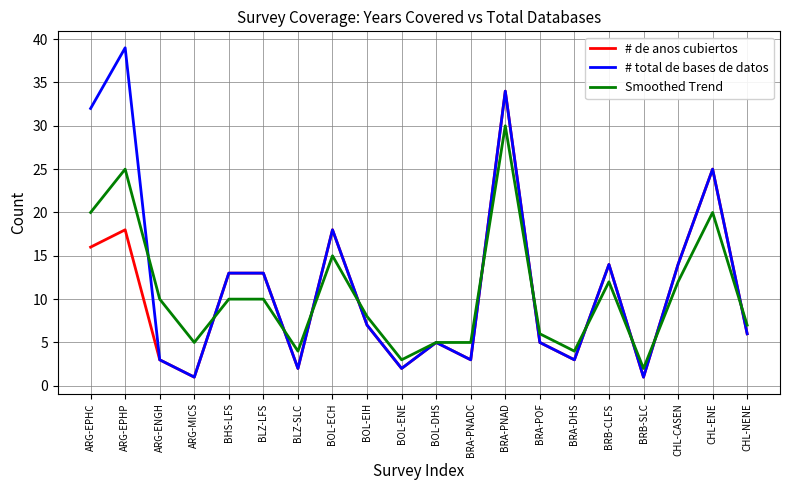

What position from the left is BOL-EIH?

9